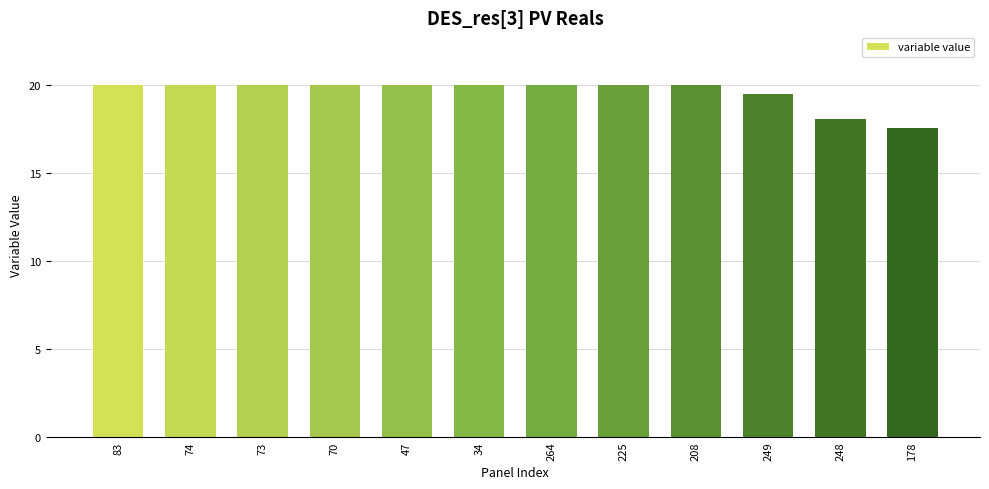

What is the approximate value at 208?

20.0